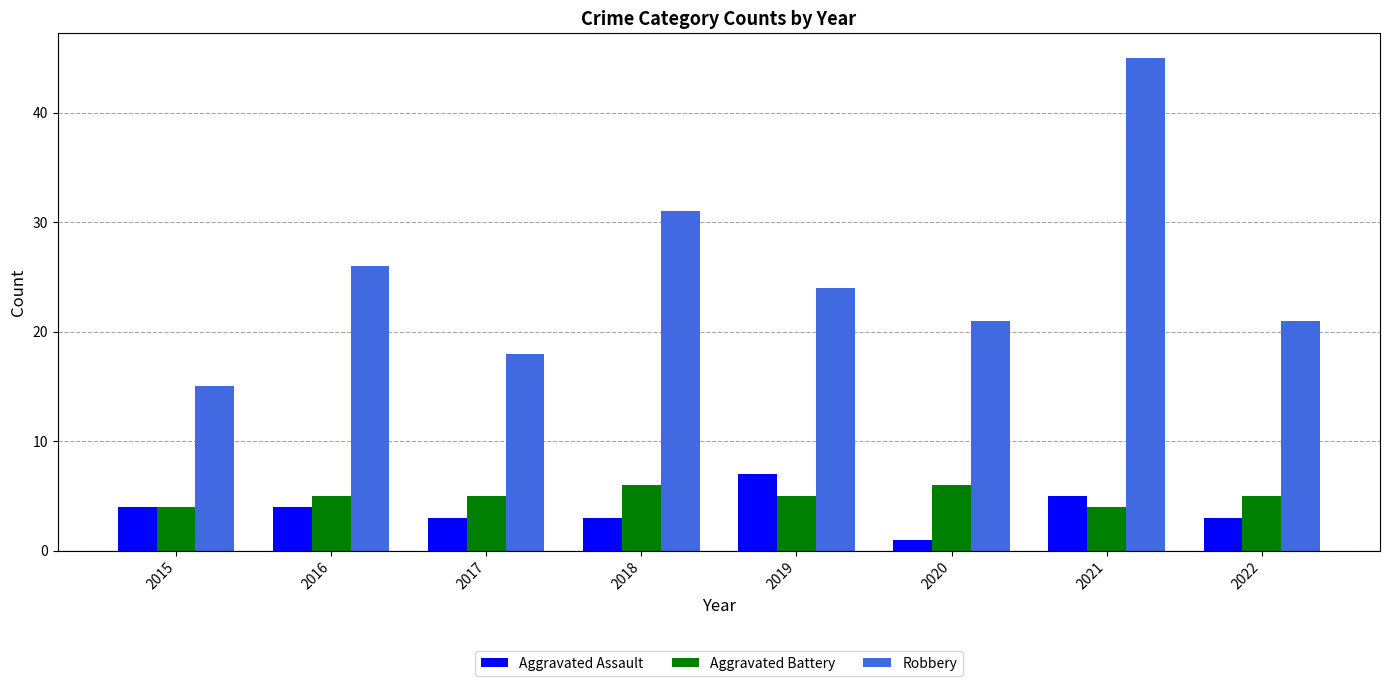

Which series has the largest total across all categories?

Robbery